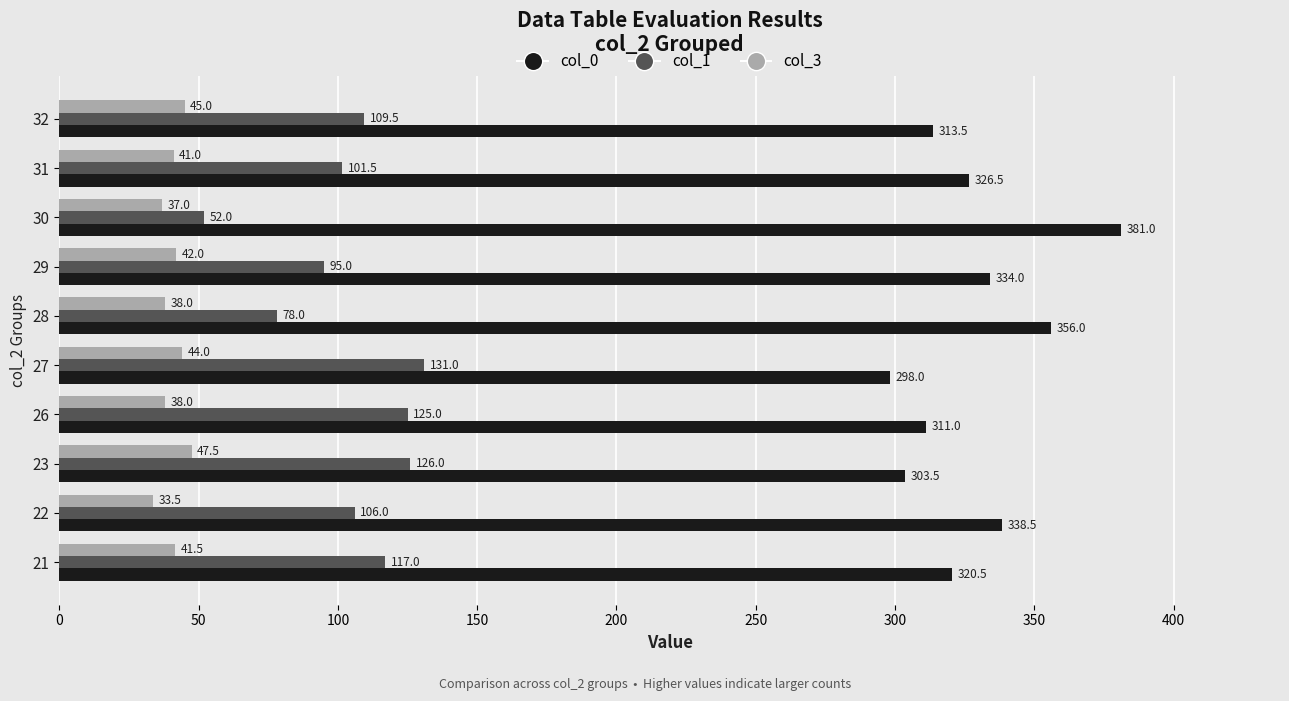

At how many categories does at least one series exceed 195?

10